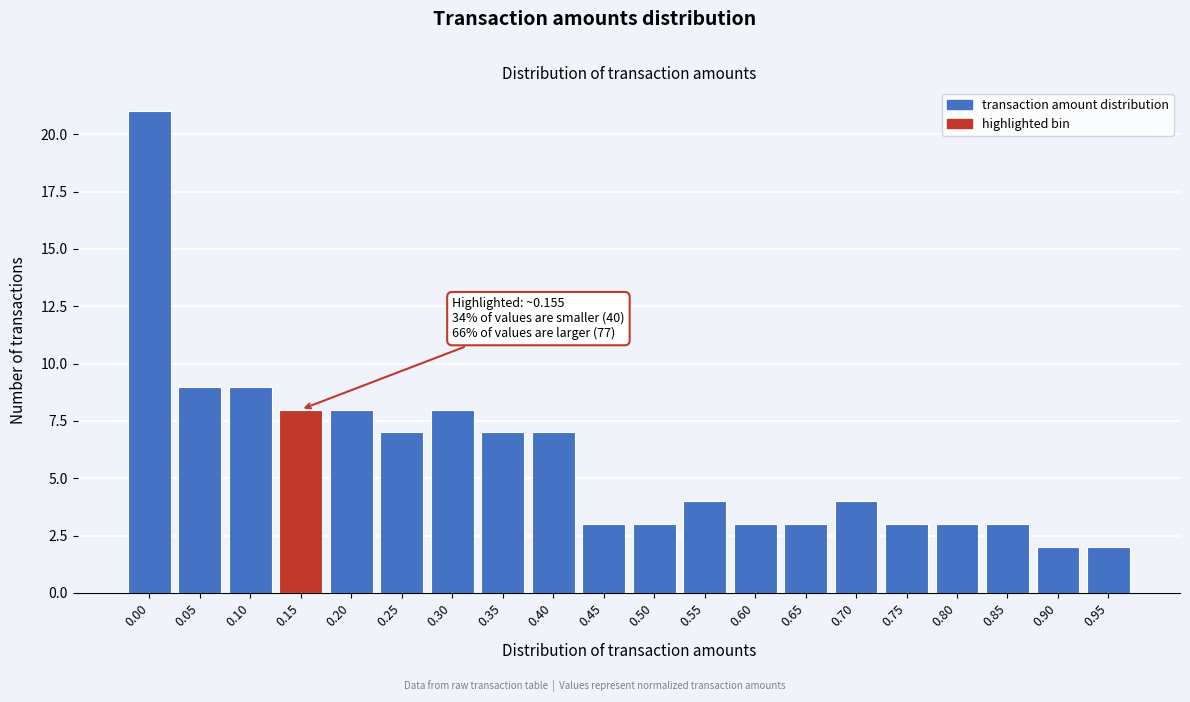

Reading left to right, list all the values displayed in this chart.

0.00=21	0.05=9	0.10=9	0.15=8	0.20=8	0.25=7	0.30=8	0.35=7	0.40=7	0.45=3	0.50=3	0.55=4	0.60=3	0.65=3	0.70=4	0.75=3	0.80=3	0.85=3	0.90=2	0.95=2